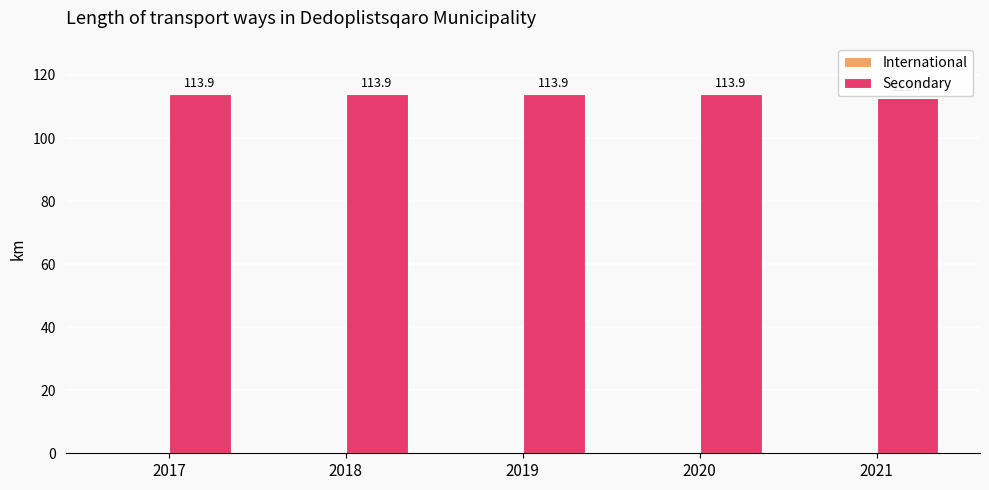

What is the change in value from 2017 to 2021?

-1.2